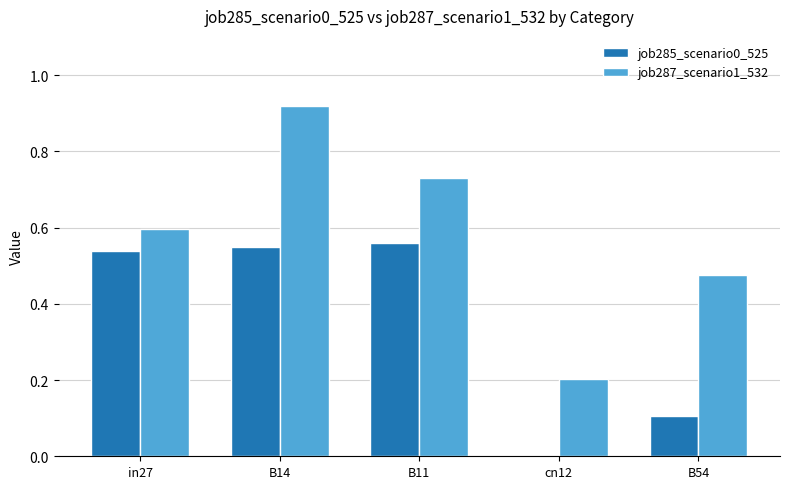

Between B11 and B54, which series saw the biggest shift?

job285_scenario0_525